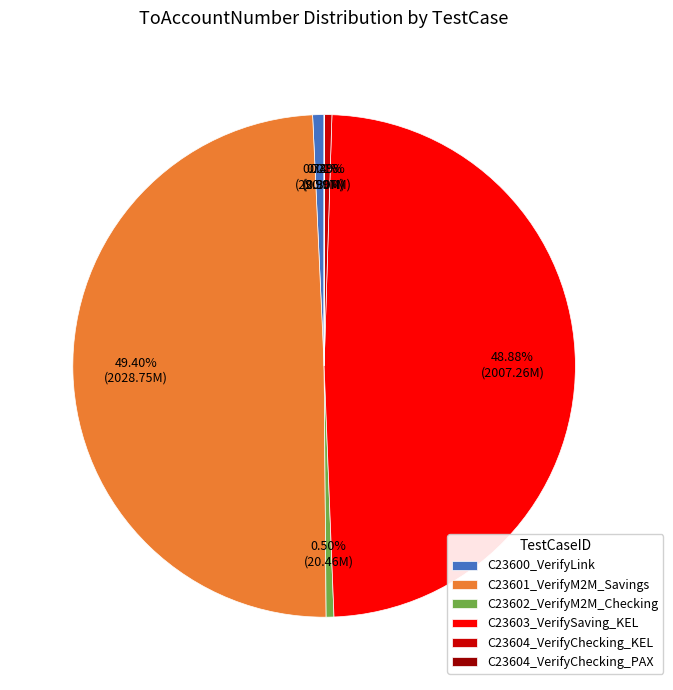

Approximately how many times larger is the value at C23604_VerifyChecking_KEL compared to C23600_VerifyLink?

0.7